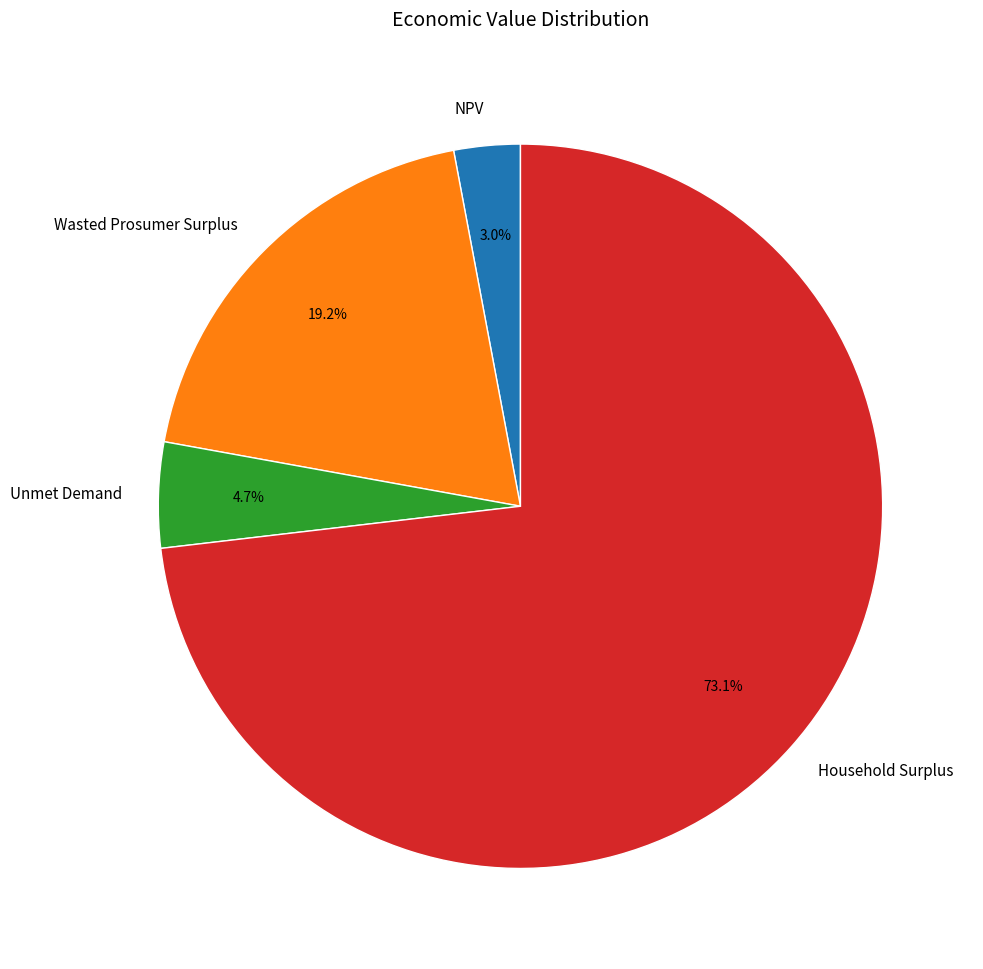

To the nearest percent, what portion does Household Surplus represent?

73%